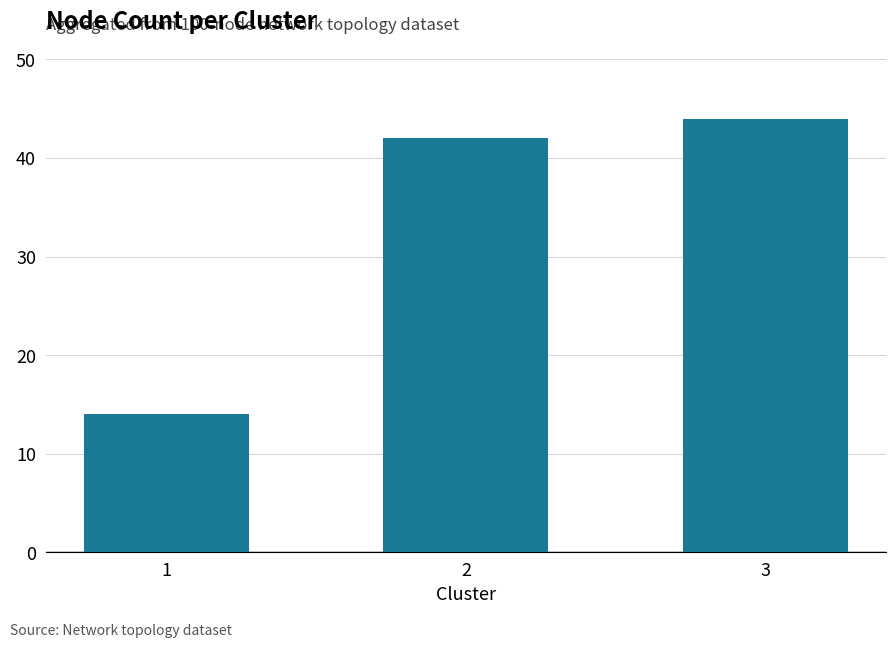

Rank the categories by value from highest to lowest.

3, 2, 1